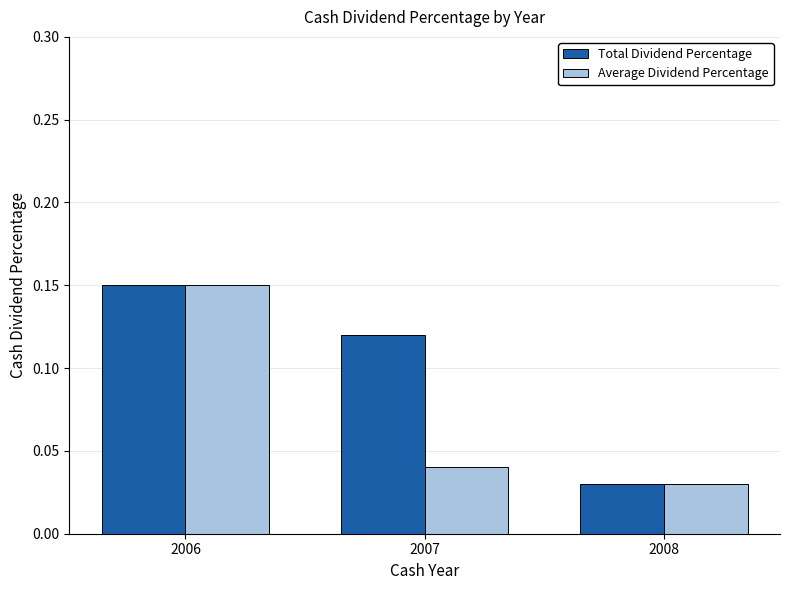

The Total Dividend Percentage series shows 0.2 at 2007. True or false?

False